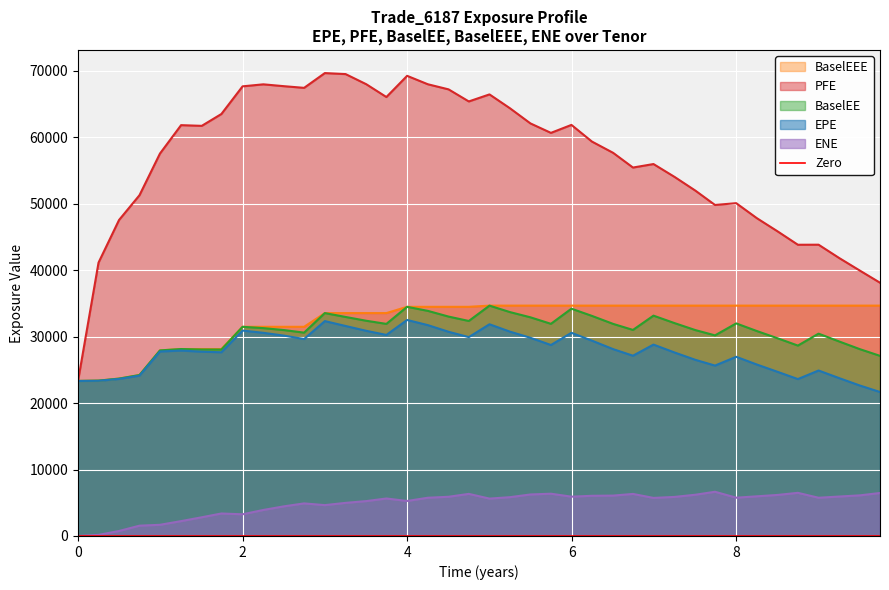

At which category is the sum across all series the highest?

4.0